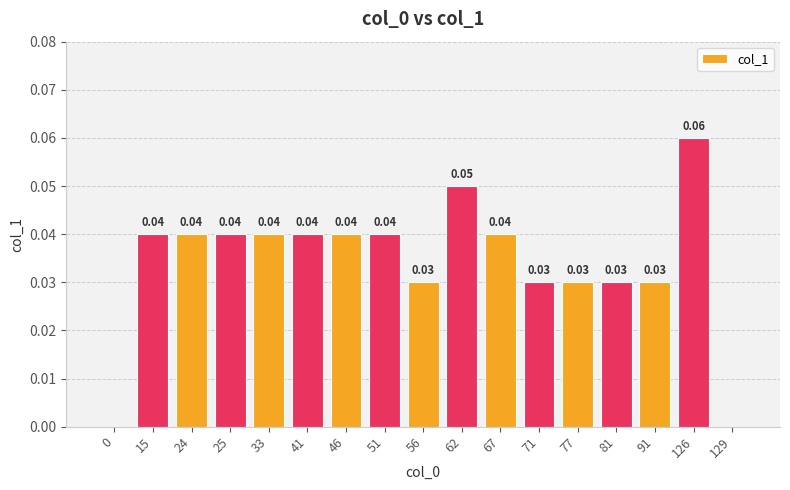

How many positive values are there?

15